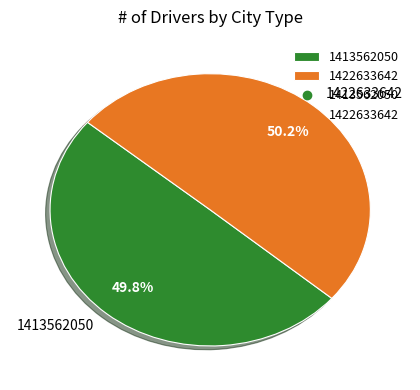

The 1413562050 slice represents 50% of the pie. True or false?

True